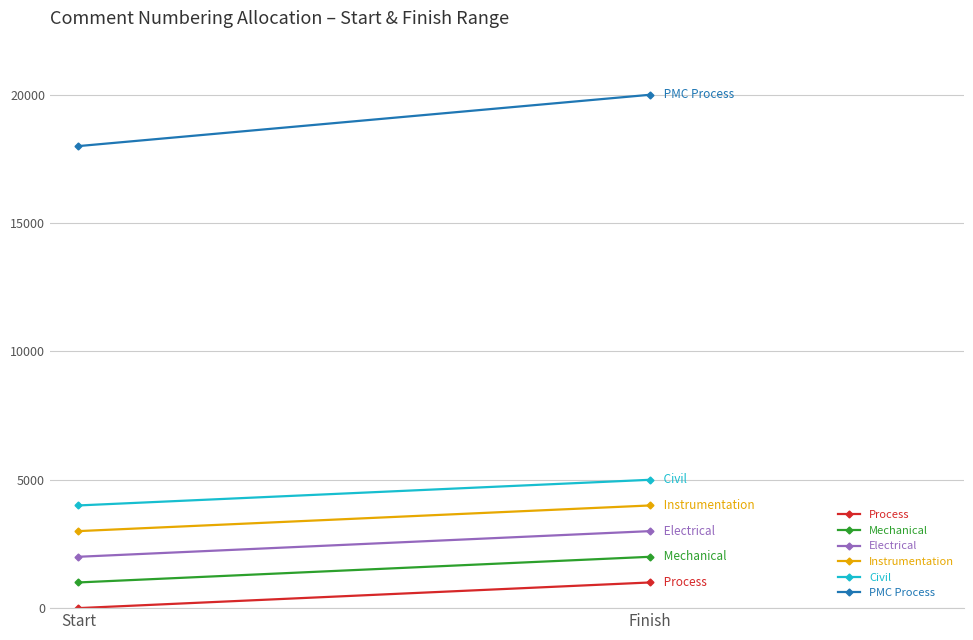

What is the difference between the maximum and minimum values in the PMC Process series?

1999